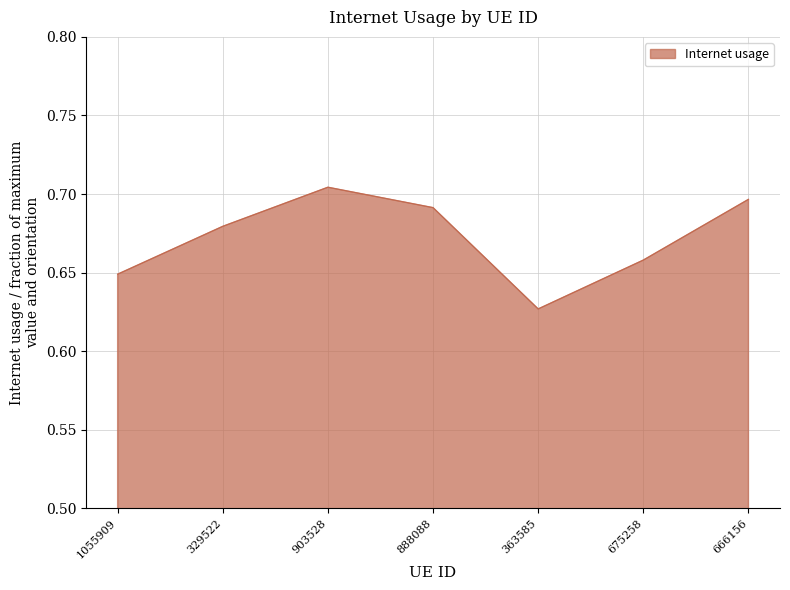

How many values are between 0 and 1?

7